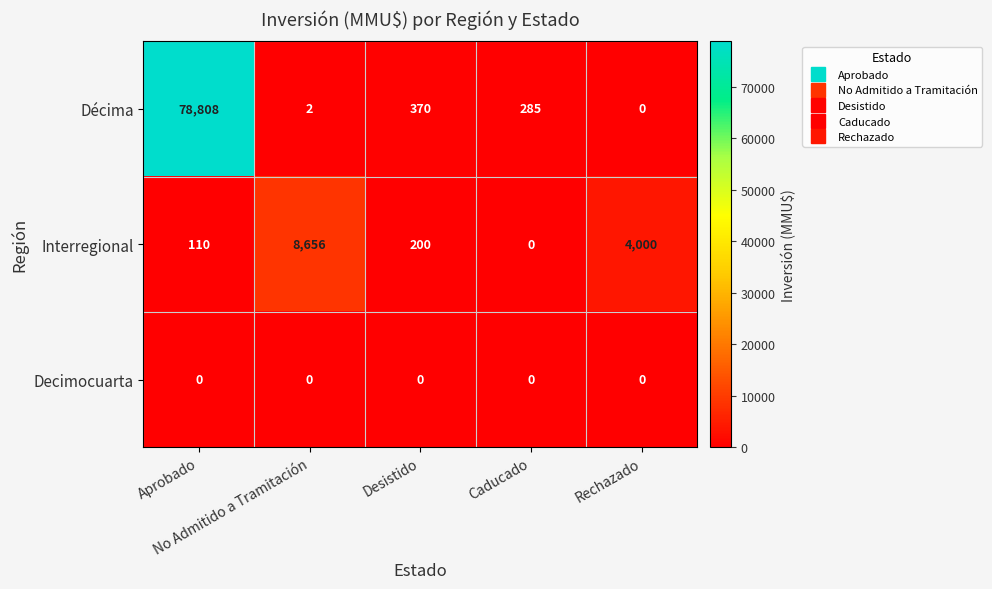

At which category does the chart reach its peak across all series?

Aprobado